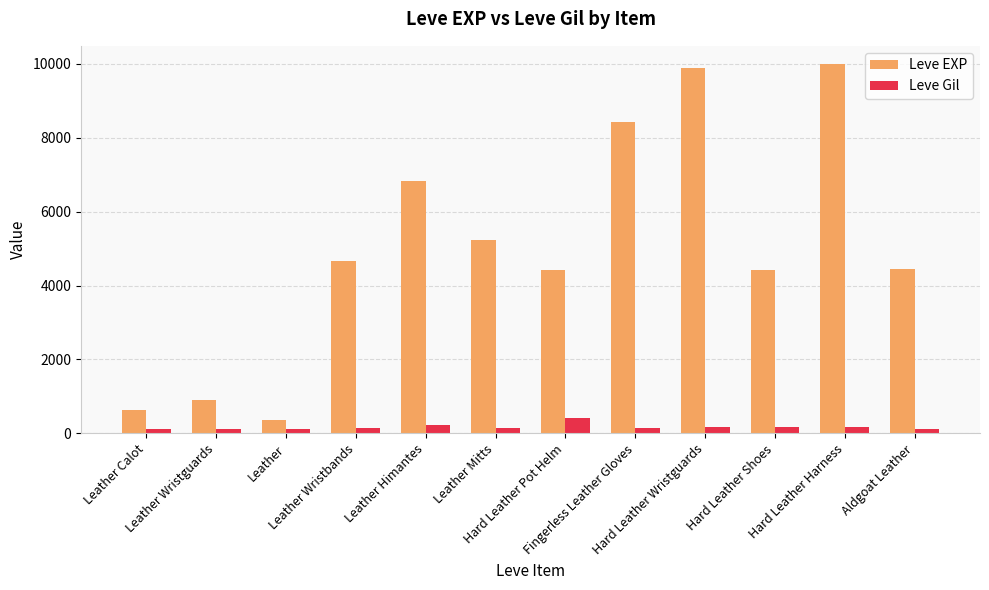

The value of Leve EXP at Leather Wristbands is 4660. True or false?

True